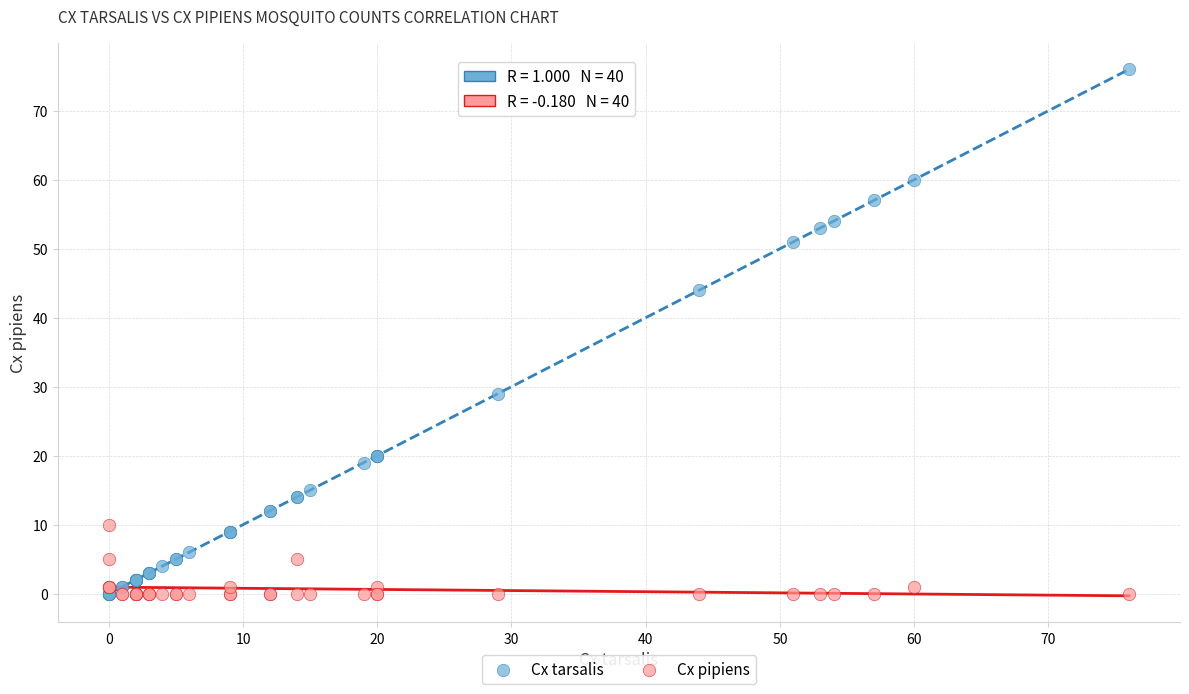

What is the X range (max minus min) for the scatter plot?

76